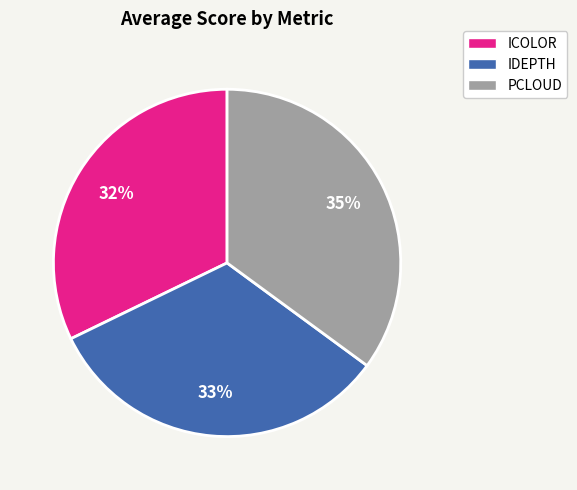

To the nearest percent, what portion does IDEPTH represent?

33%